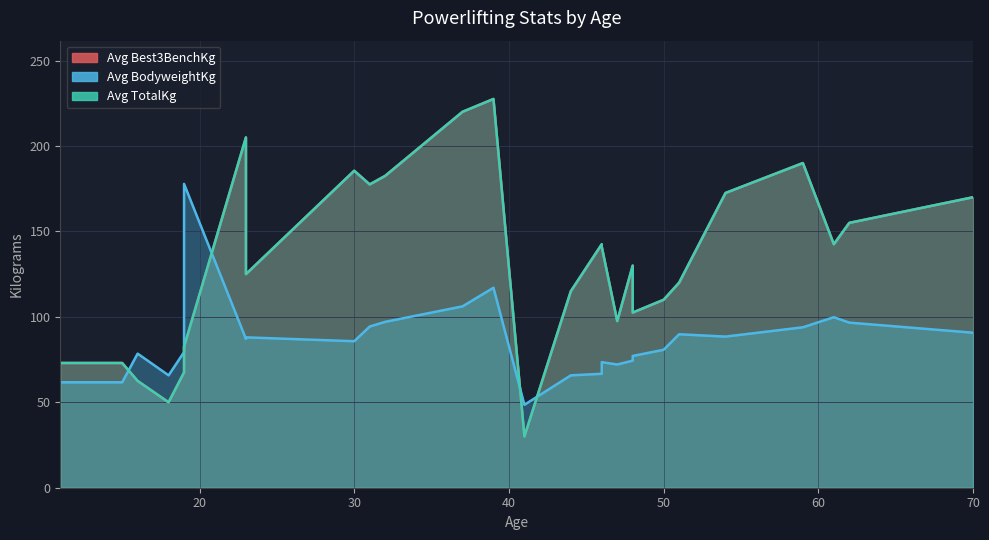

Which has a higher value, 48 or 11?

48